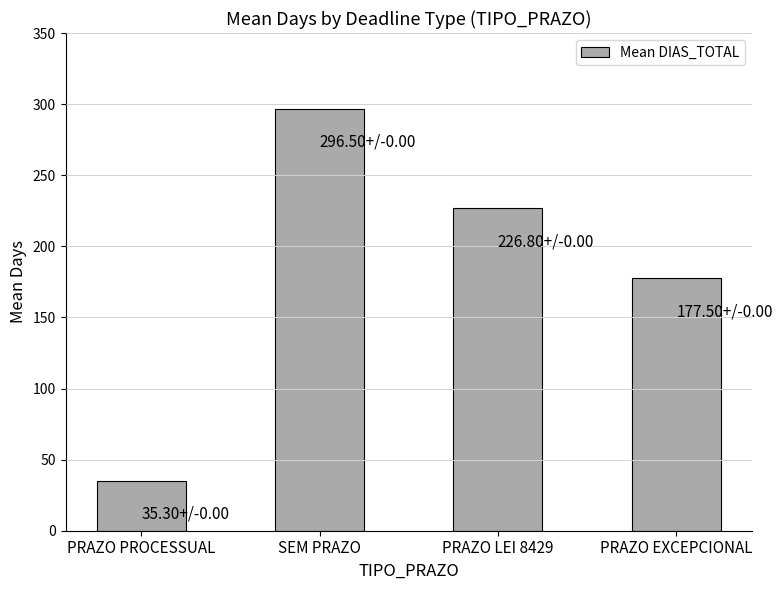

What position from the right is SEM PRAZO?

3